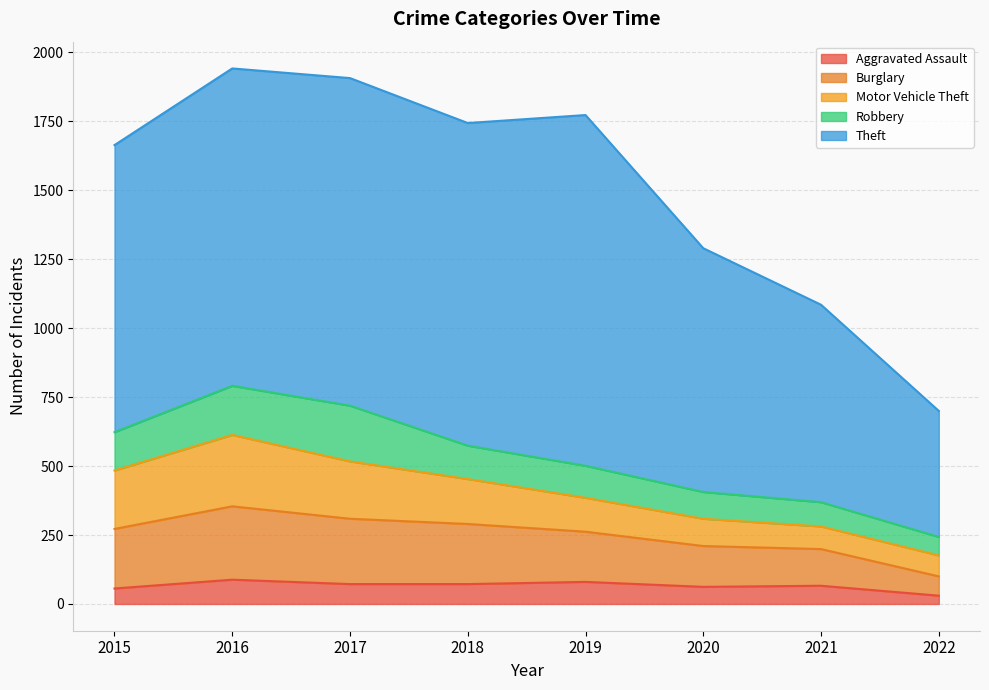

What value does the Motor Vehicle Theft series have at 2022?

76